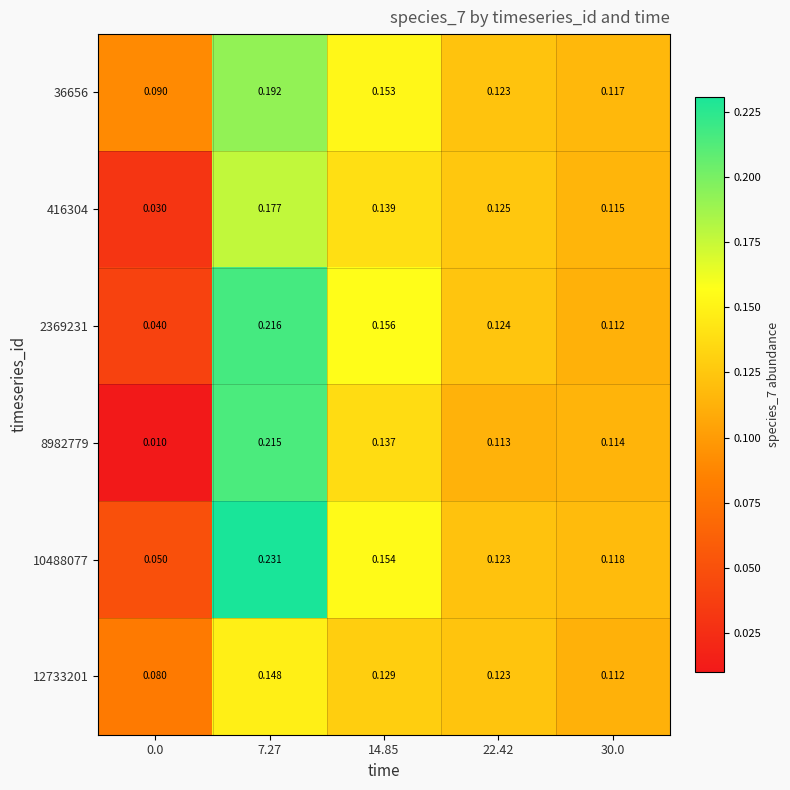

Is the value of 8982779 at 22.42 greater than the value of 36656 at 0.0?

Yes